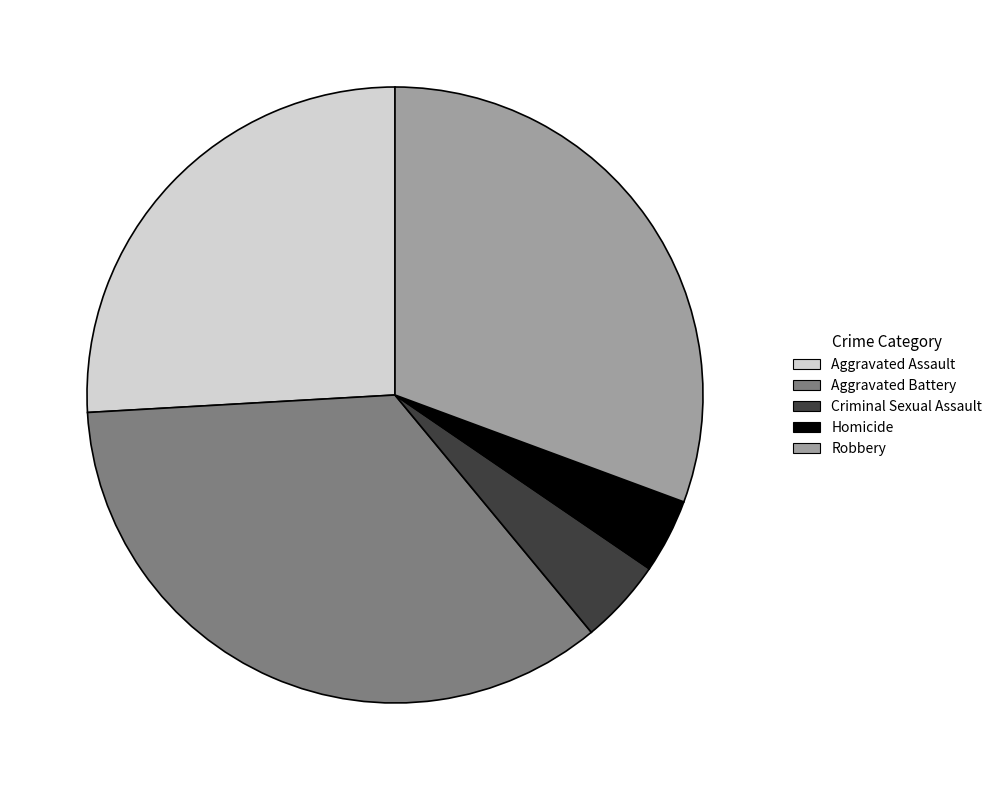

Is it true that Aggravated Battery is 44% of the pie?

False